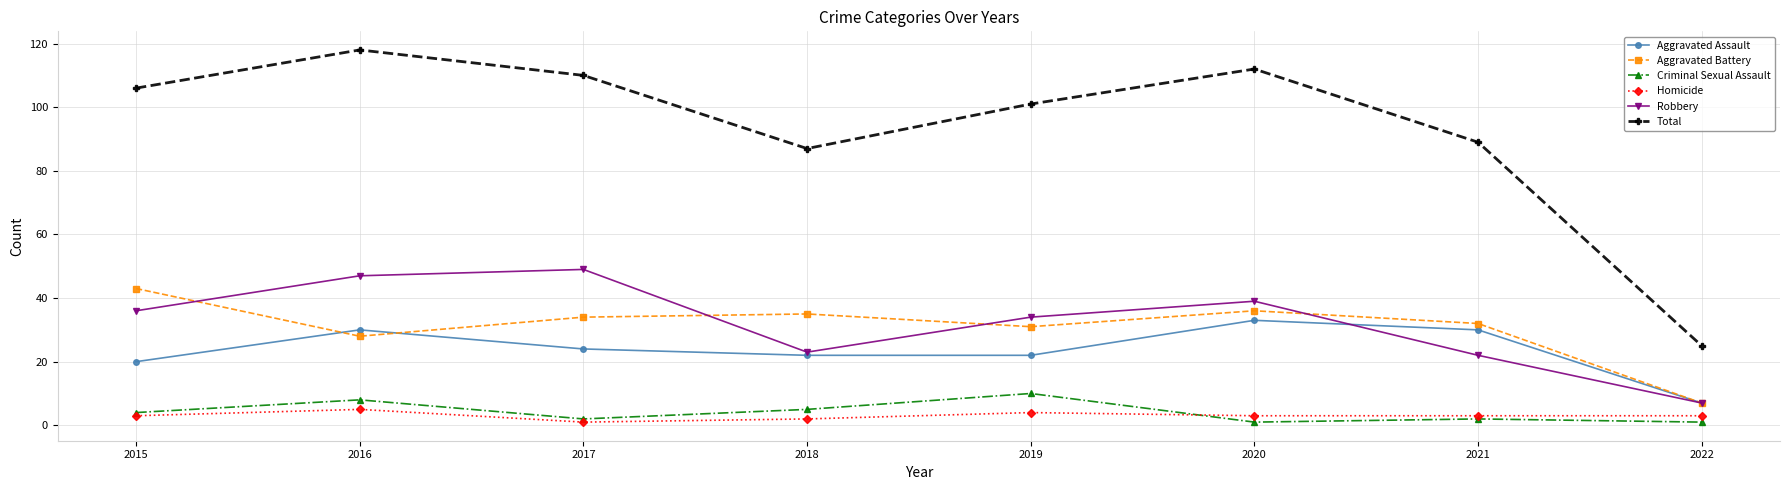

Reading right to left, list all the values displayed in this chart.

Aggravated Assault: 7	30	33	22	22	24	30	20
Aggravated Battery: 7	32	36	31	35	34	28	43
Criminal Sexual Assault: 1	2	1	10	5	2	8	4
Homicide: 3	3	3	4	2	1	5	3
Robbery: 7	22	39	34	23	49	47	36
Total: 25	89	112	101	87	110	118	106